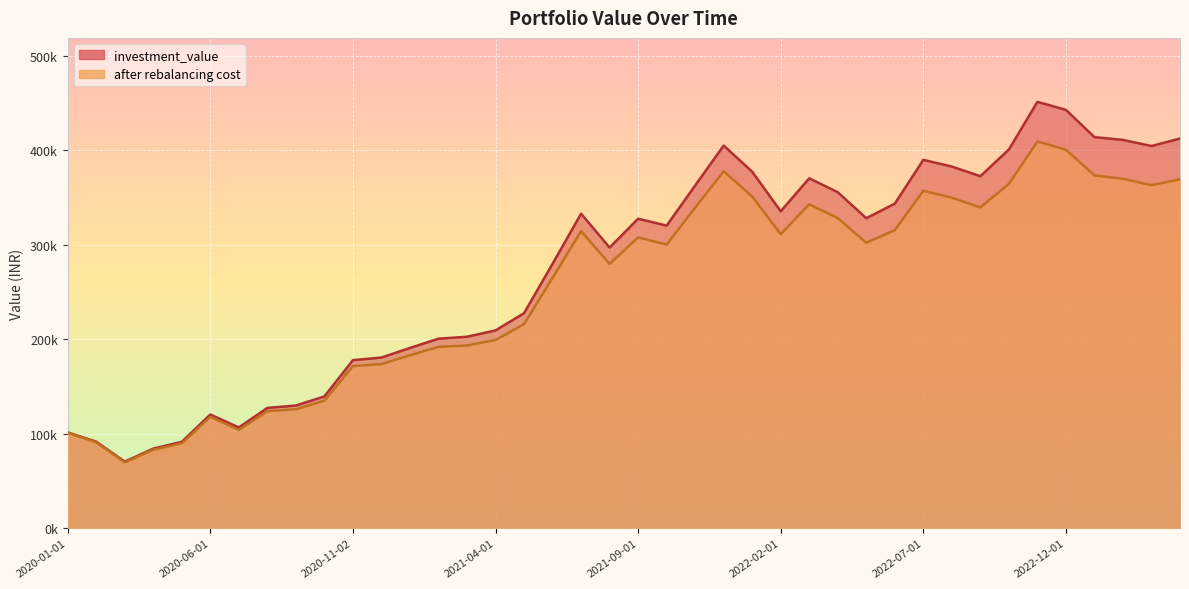

The after rebalancing cost series shows 377714.4 at 2021-12-01. True or false?

True